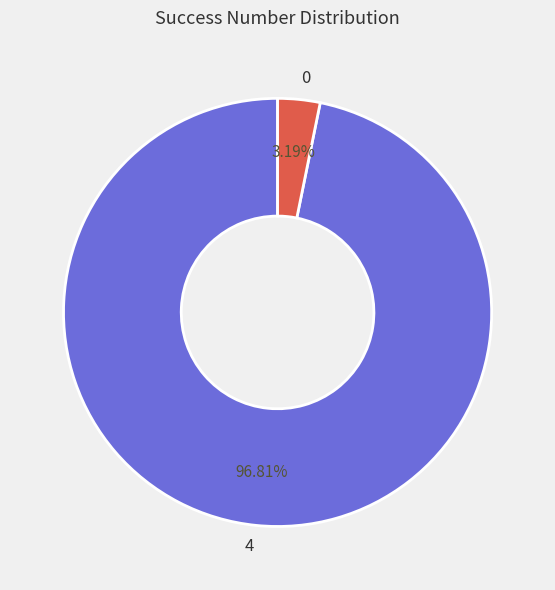

Between 4 and 0, which is larger?

4